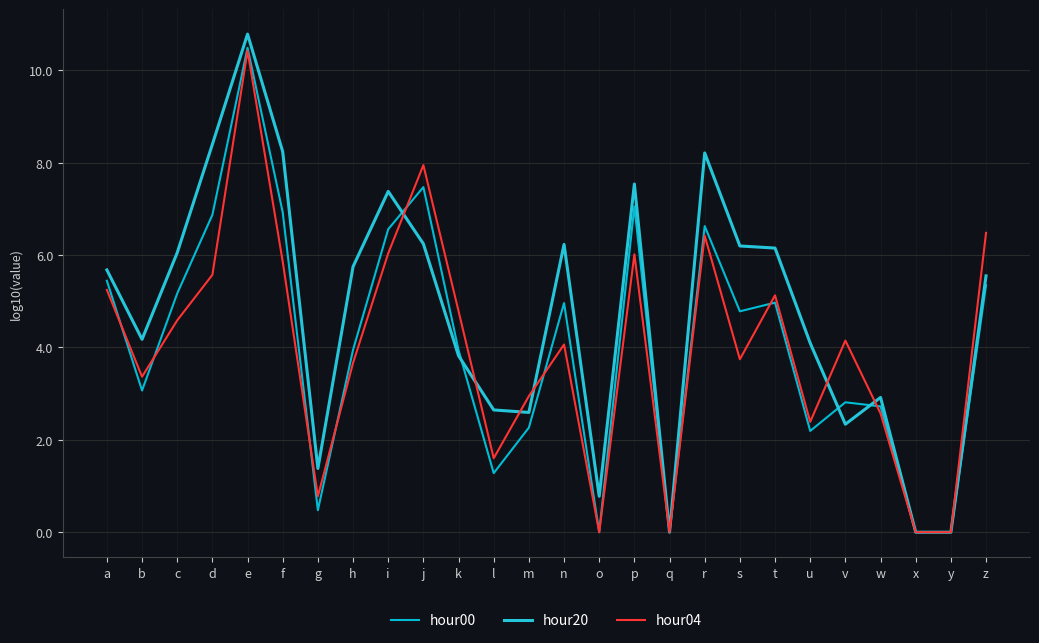

True or false: hour00 and hour20 cross at least once.

True